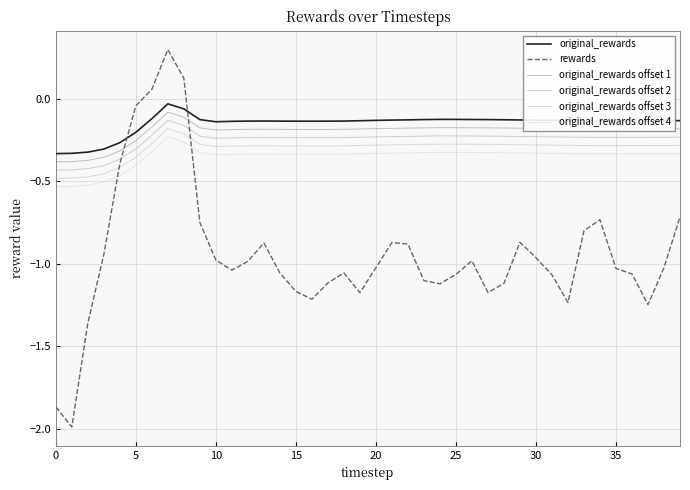

Is this an area chart (filled region under the line)?

No